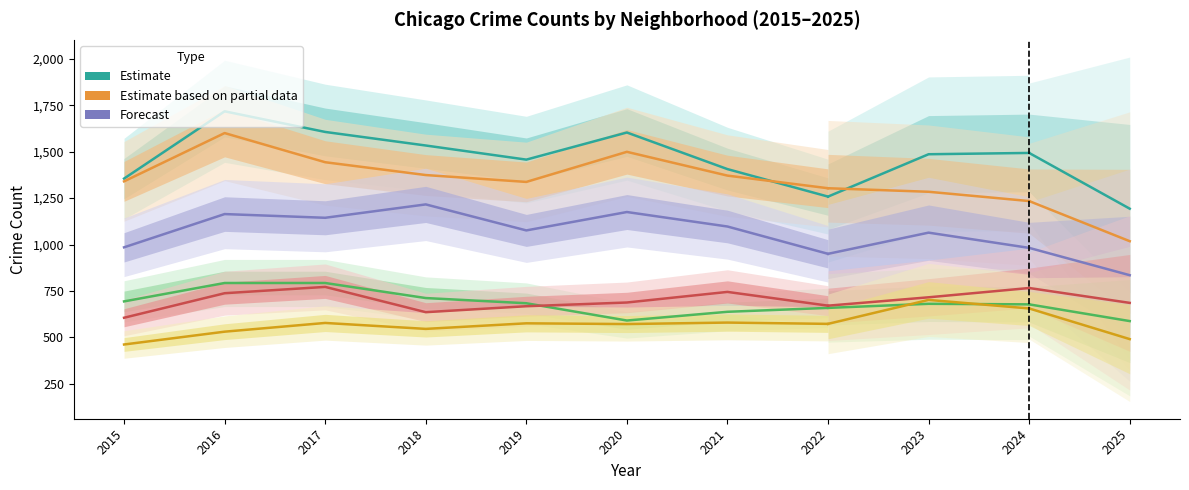

Reading left to right, transcribe all the data shown in this chart.

Austin: 1355	1717	1606	1533	1457	1603	1406	1258	1486	1493	1193
Englewood: 1340	1600	1443	1374	1337	1499	1371	1303	1284	1234	1018
Garfield Park: 985	1164	1144	1216	1076	1175	1097	950	1064	982	835
Auburn Gresham: 694	793	793	712	684	591	638	659	681	678	588
Grand Crossing: 606	738	772	636	668	688	745	671	716	766	686
Chatham: 462	531	578	546	576	572	580	573	702	656	491